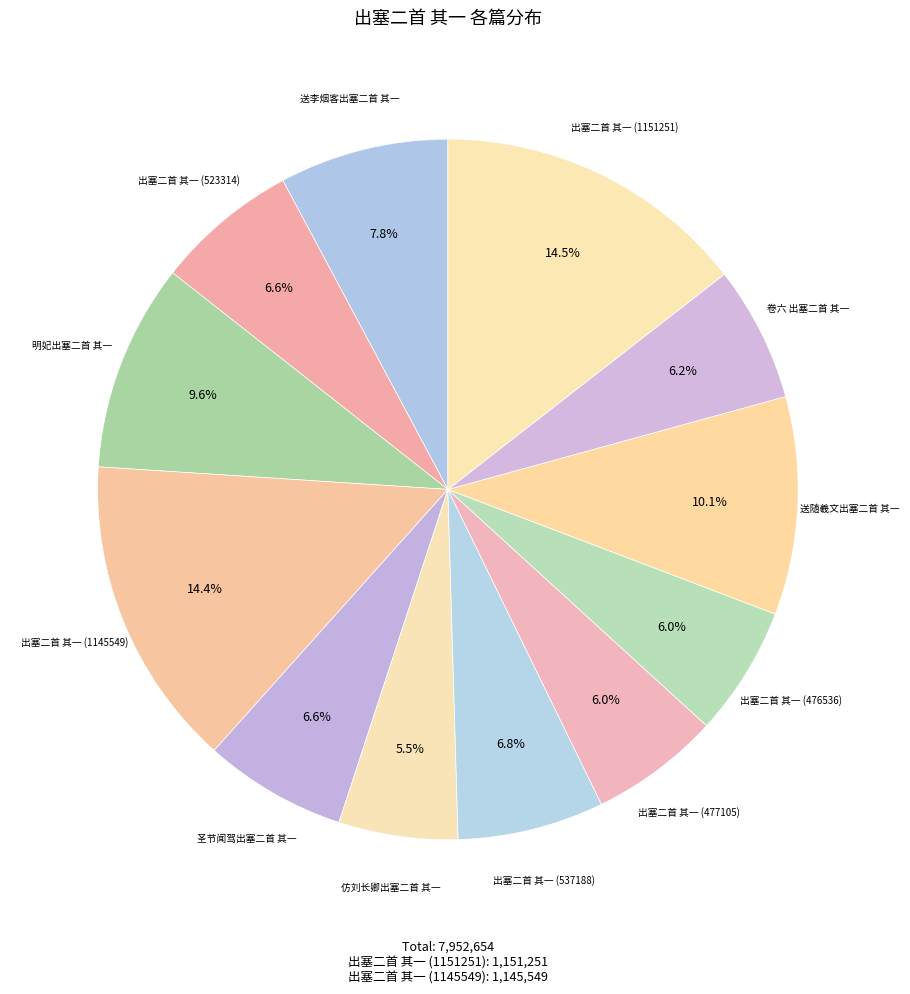

Approximately how many times larger is the value at 出塞二首 其一 (476536) compared to 送随羲文出塞二首 其一?

0.6